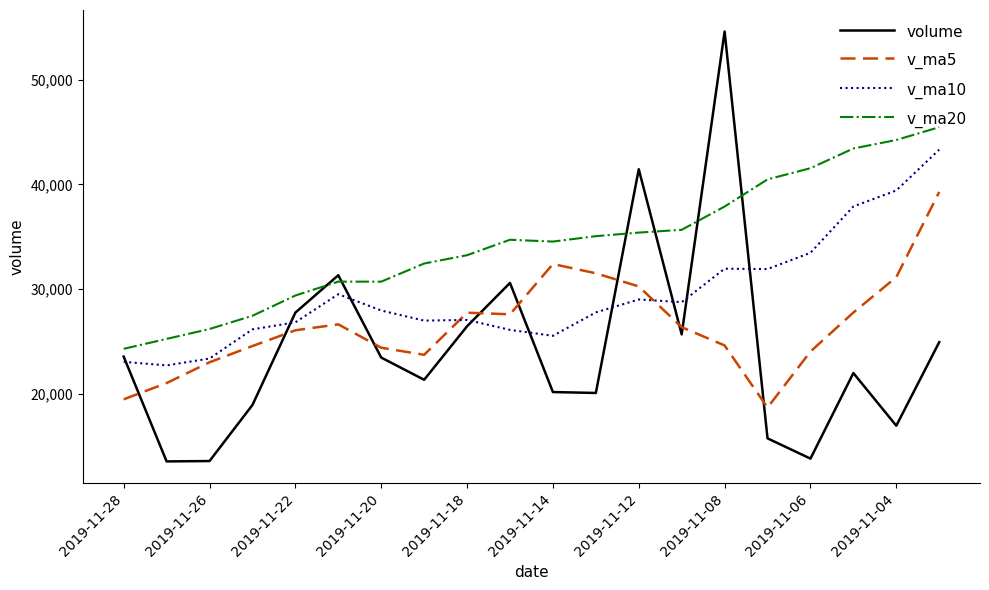

Which series has the widest spread of values?

volume